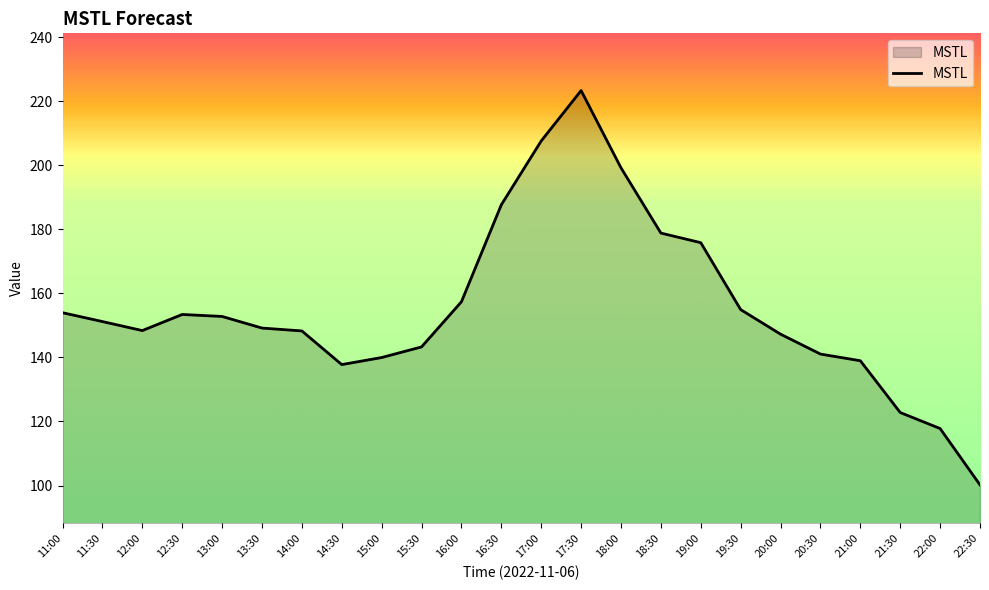

Which has a higher value, 22:00 or 14:30?

14:30